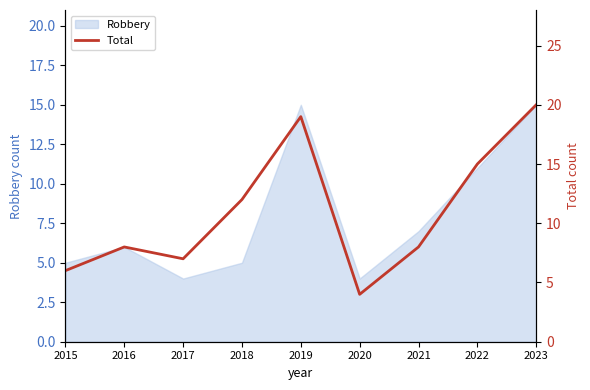

How many data points does each series have?

9